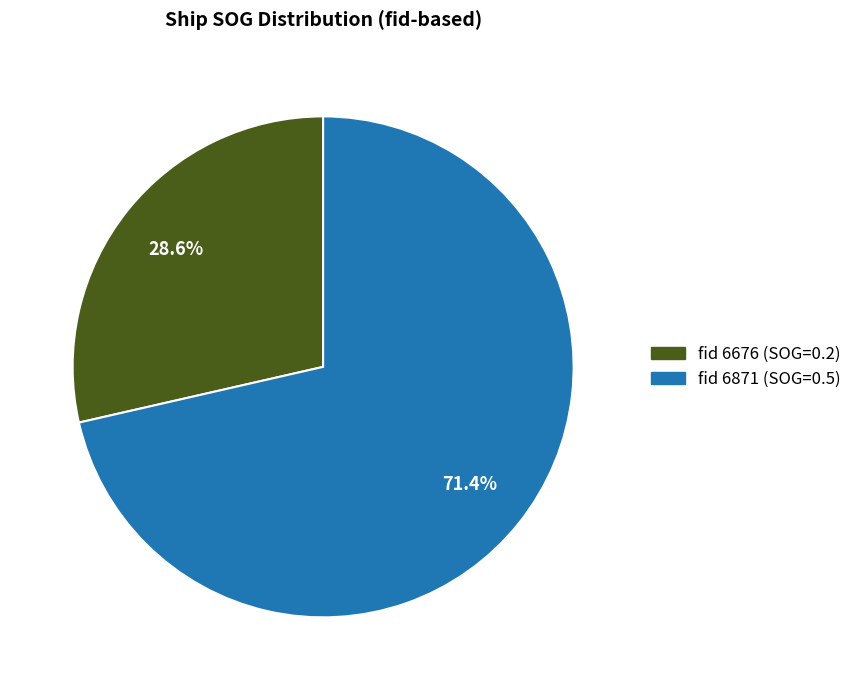

Does any single category account for the majority?

Yes